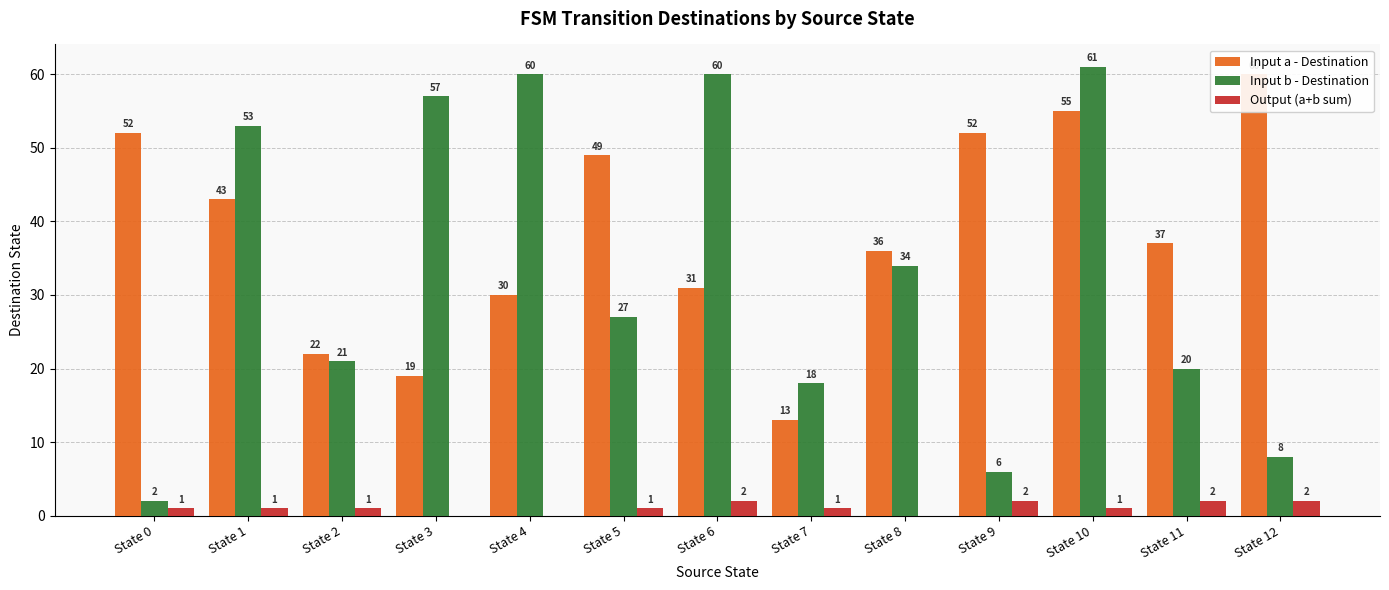

Where is Input b - Destination nearest to the value 31?

State 8